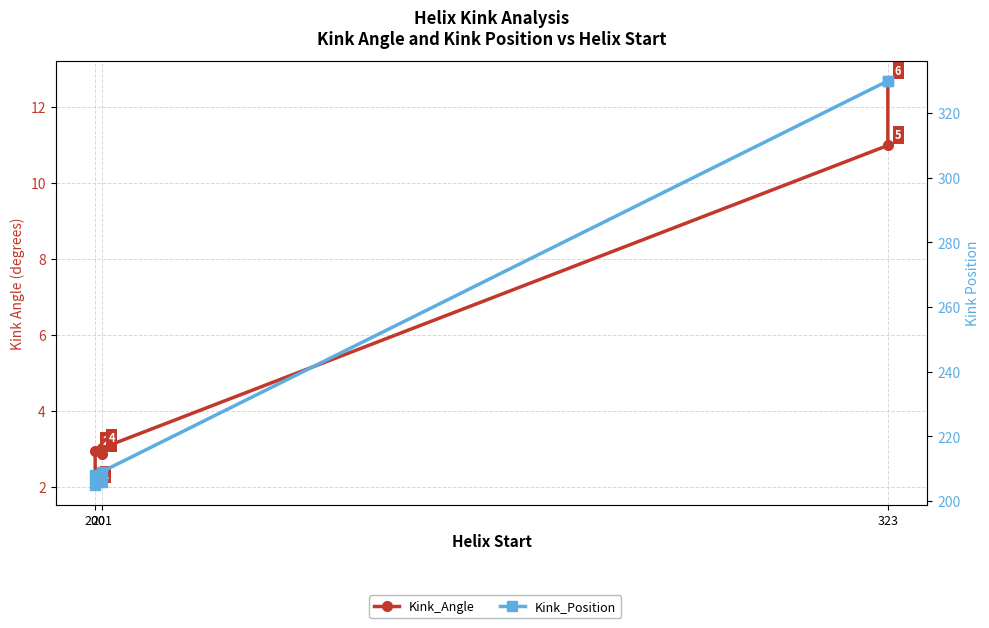

List the series in order of their peak value, highest first.

Kink_Position, Kink_Angle